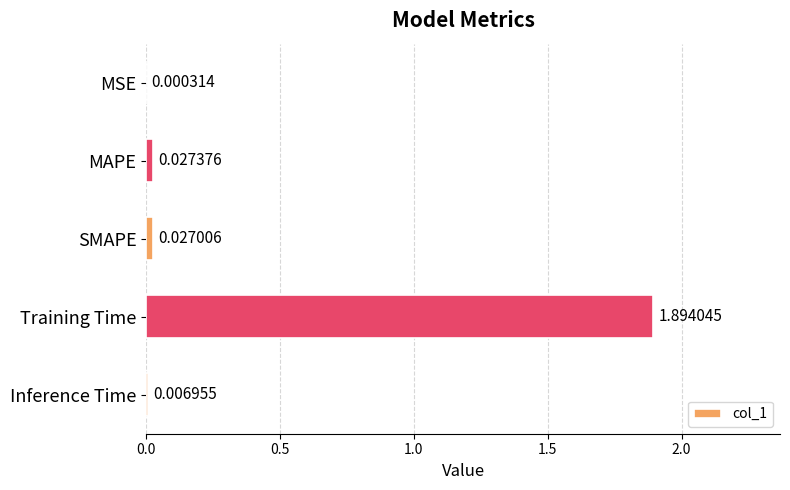

Count the number of data series in this chart.

1